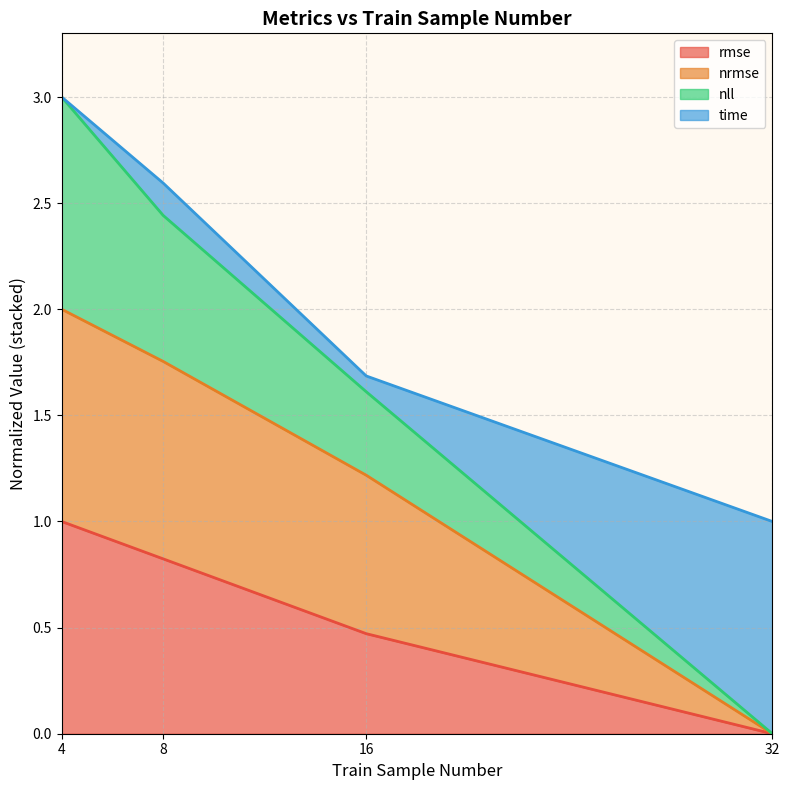

True or false: rmse has a value of 0.0 at 32.

True